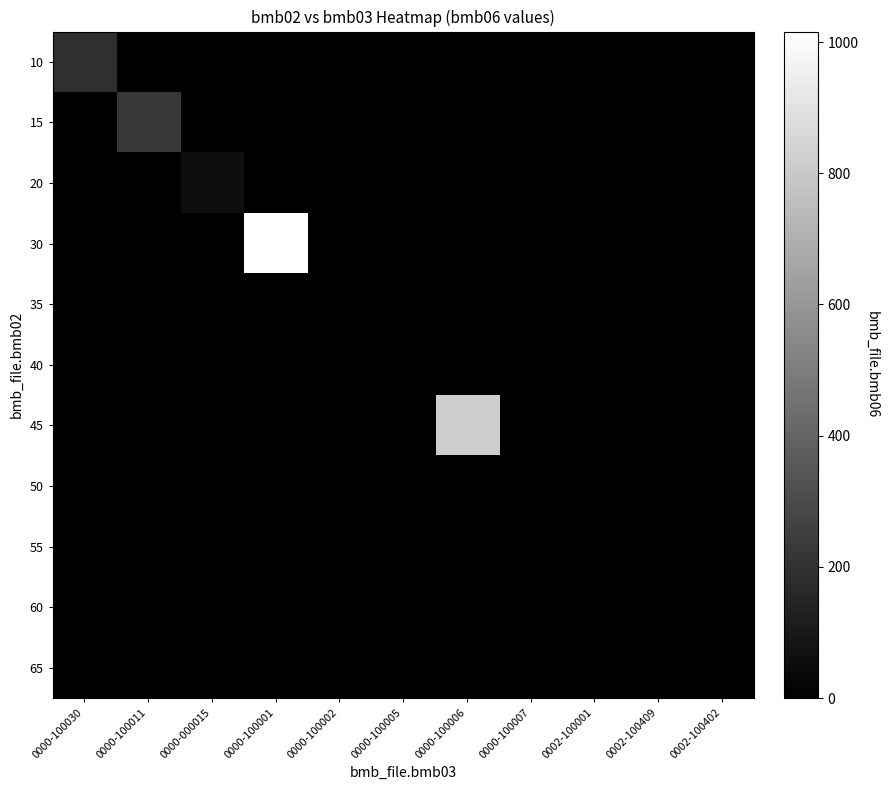

Reading left to right, list all the values displayed in this chart.

10: 0000-100030=190.0	0000-100011=0.0	0000-000015=0.0	0000-100001=0.0	0000-100002=0.0	0000-100005=0.0	0000-100006=0.0	0000-100007=0.0	0002-100001=0.0	0002-100409=0.0	0002-100402=0.0
15: 0000-100030=0.0	0000-100011=225.0	0000-000015=0.0	0000-100001=0.0	0000-100002=0.0	0000-100005=0.0	0000-100006=0.0	0000-100007=0.0	0002-100001=0.0	0002-100409=0.0	0002-100402=0.0
20: 0000-100030=0.0	0000-100011=0.0	0000-000015=56.0	0000-100001=0.0	0000-100002=0.0	0000-100005=0.0	0000-100006=0.0	0000-100007=0.0	0002-100001=0.0	0002-100409=0.0	0002-100402=0.0
30: 0000-100030=0.0	0000-100011=0.0	0000-000015=0.0	0000-100001=1016.0	0000-100002=0.0	0000-100005=0.0	0000-100006=0.0	0000-100007=0.0	0002-100001=0.0	0002-100409=0.0	0002-100402=0.0
35: 0000-100030=0.0	0000-100011=0.0	0000-000015=0.0	0000-100001=0.0	0000-100002=0.0	0000-100005=0.0	0000-100006=0.0	0000-100007=0.0	0002-100001=0.0	0002-100409=0.0	0002-100402=0.0
40: 0000-100030=0.0	0000-100011=0.0	0000-000015=0.0	0000-100001=0.0	0000-100002=0.0	0000-100005=0.0	0000-100006=0.0	0000-100007=0.0	0002-100001=0.0	0002-100409=0.0	0002-100402=0.0
45: 0000-100030=0.0	0000-100011=0.0	0000-000015=0.0	0000-100001=0.0	0000-100002=0.0	0000-100005=0.0	0000-100006=816.0	0000-100007=0.0	0002-100001=0.0	0002-100409=0.0	0002-100402=0.0
50: 0000-100030=0.0	0000-100011=0.0	0000-000015=0.0	0000-100001=0.0	0000-100002=0.0	0000-100005=0.0	0000-100006=0.0	0000-100007=0.0	0002-100001=0.0	0002-100409=0.0	0002-100402=0.0
55: 0000-100030=0.0	0000-100011=0.0	0000-000015=0.0	0000-100001=0.0	0000-100002=0.0	0000-100005=0.0	0000-100006=0.0	0000-100007=0.0	0002-100001=1.0	0002-100409=0.0	0002-100402=0.0
60: 0000-100030=0.0	0000-100011=0.0	0000-000015=0.0	0000-100001=0.0	0000-100002=0.0	0000-100005=0.0	0000-100006=0.0	0000-100007=0.0	0002-100001=0.0	0002-100409=2.2	0002-100402=0.0
65: 0000-100030=0.0	0000-100011=0.0	0000-000015=0.0	0000-100001=0.0	0000-100002=0.0	0000-100005=0.0	0000-100006=0.0	0000-100007=0.0	0002-100001=0.0	0002-100409=0.0	0002-100402=0.0